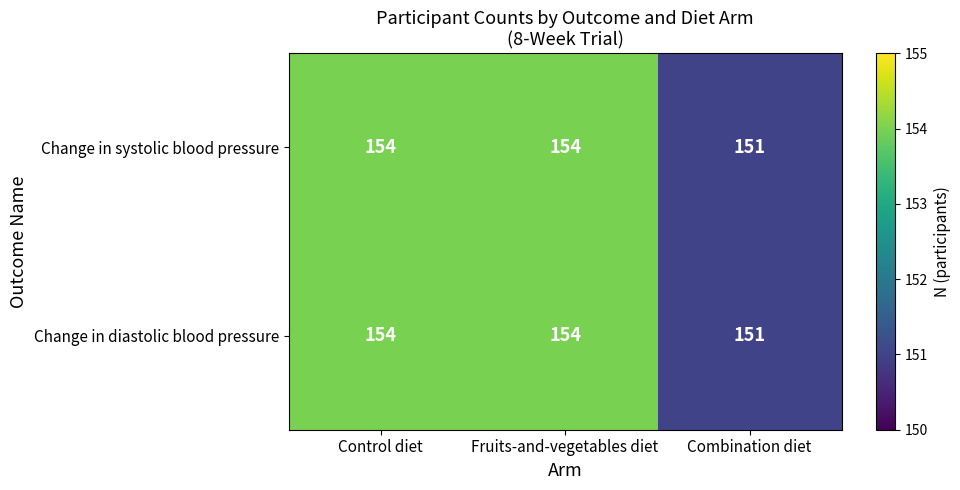

Count the Change in systolic blood pressure values in the range 151 to 154.

3